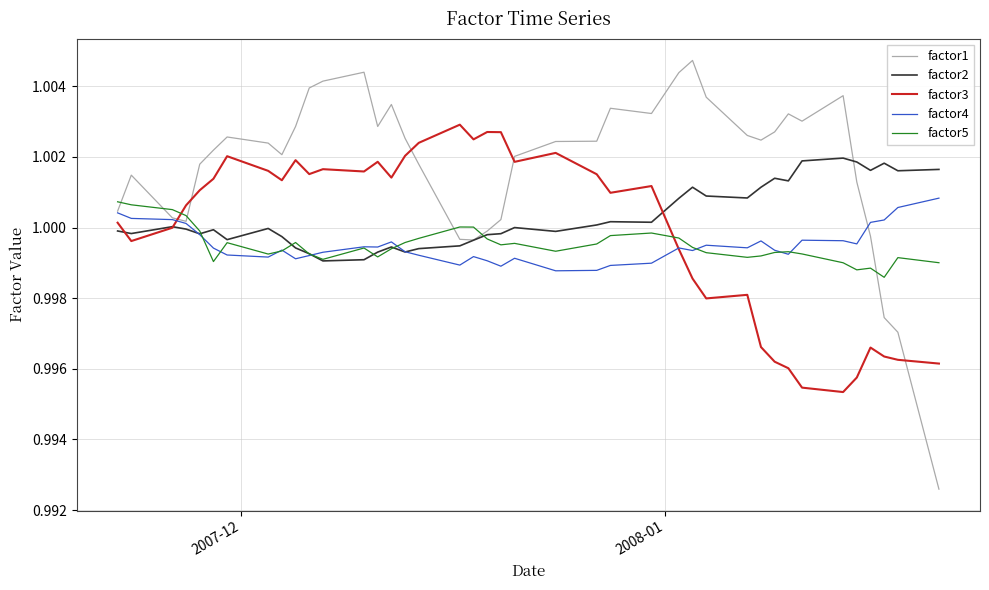

After their last crossing, which series has the higher values: factor5 or factor3?

factor5